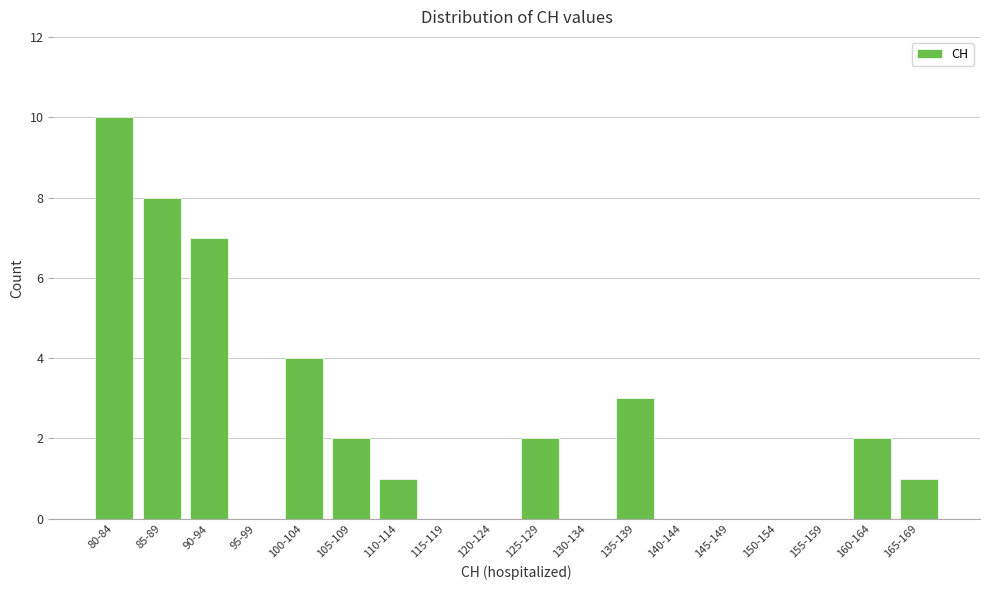

Reading left to right, list all the values displayed in this chart.

80-84=10	85-89=8	90-94=7	95-99=0	100-104=4	105-109=2	110-114=1	115-119=0	120-124=0	125-129=2	130-134=0	135-139=3	140-144=0	145-149=0	150-154=0	155-159=0	160-164=2	165-169=1